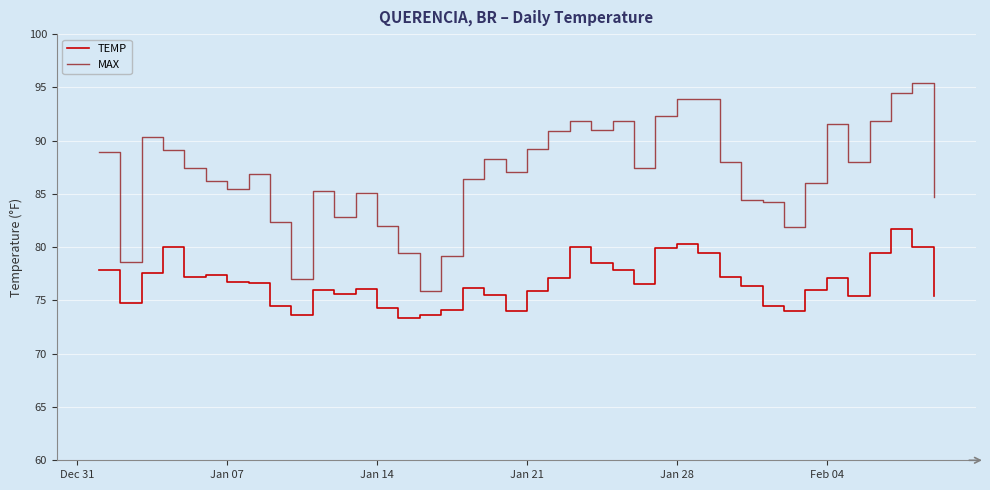

What is the difference between the maximum and minimum values in the MAX series?

19.5